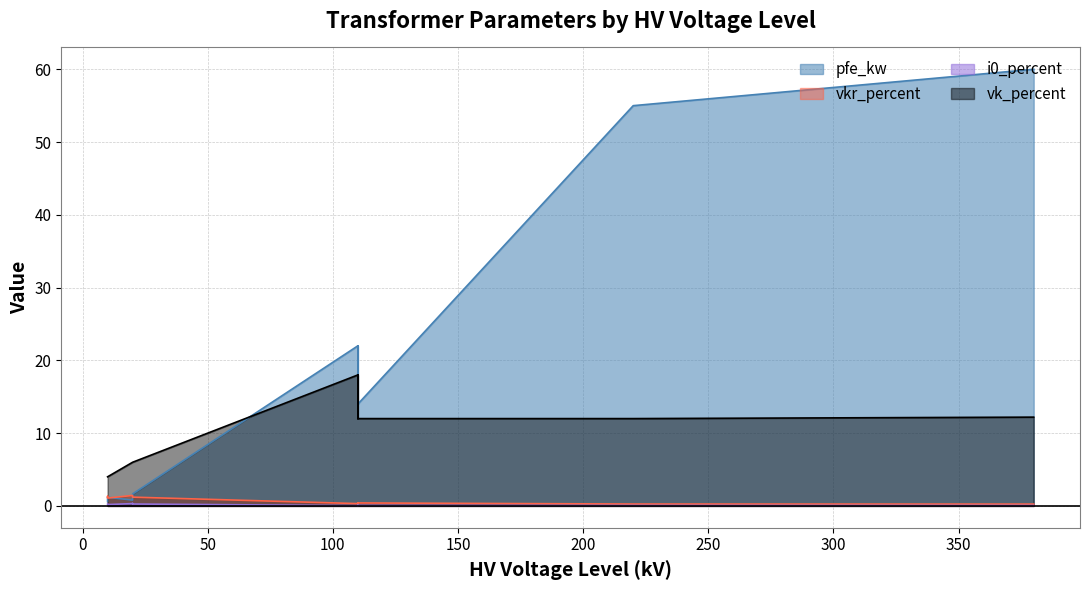

How many lines are shown in the chart?

4